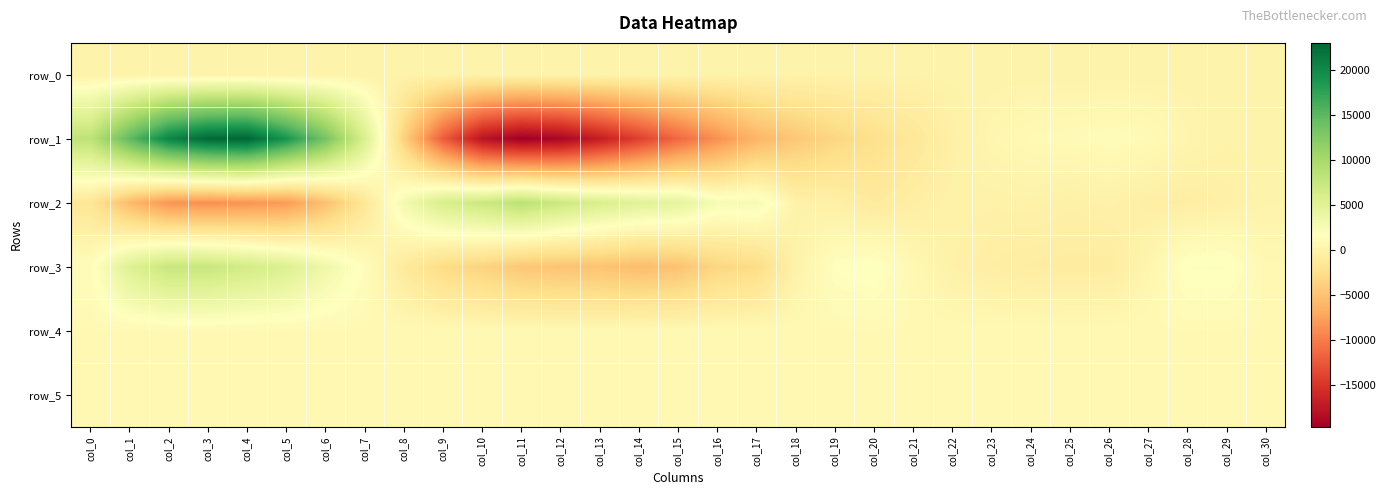

What is the average value of the row_0 series?

66.6